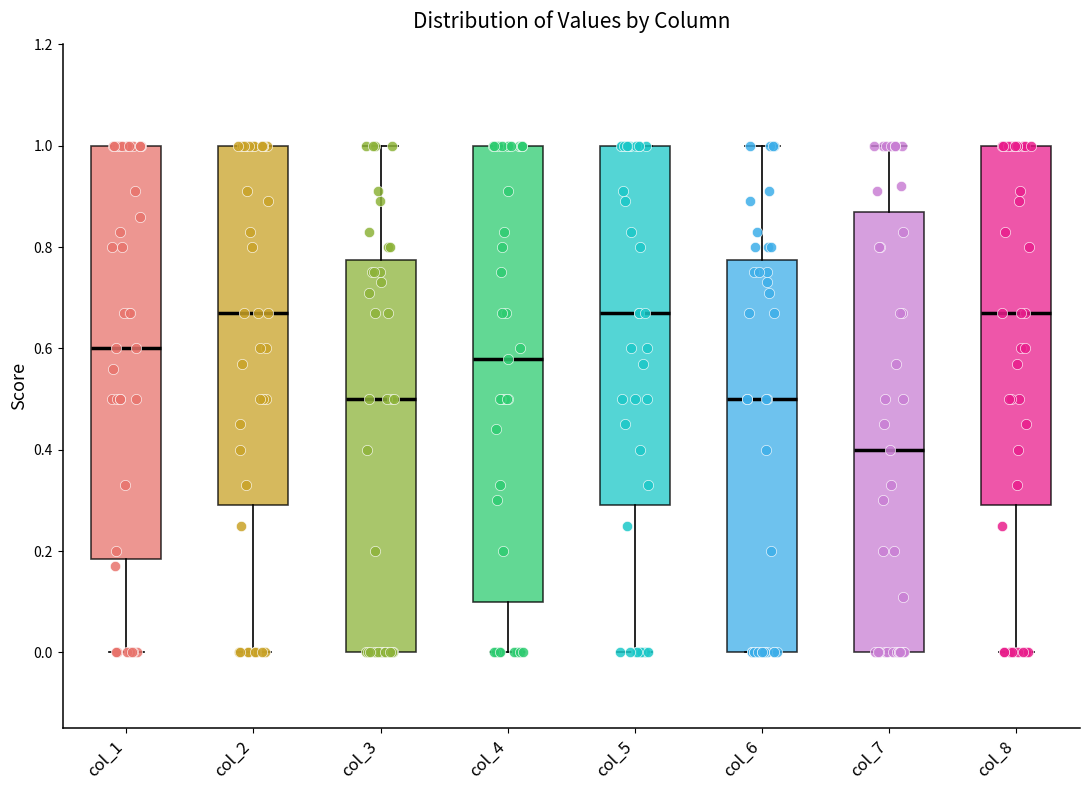

Comparing the boxes themselves (not the whiskers), which one is the tallest?

col_4